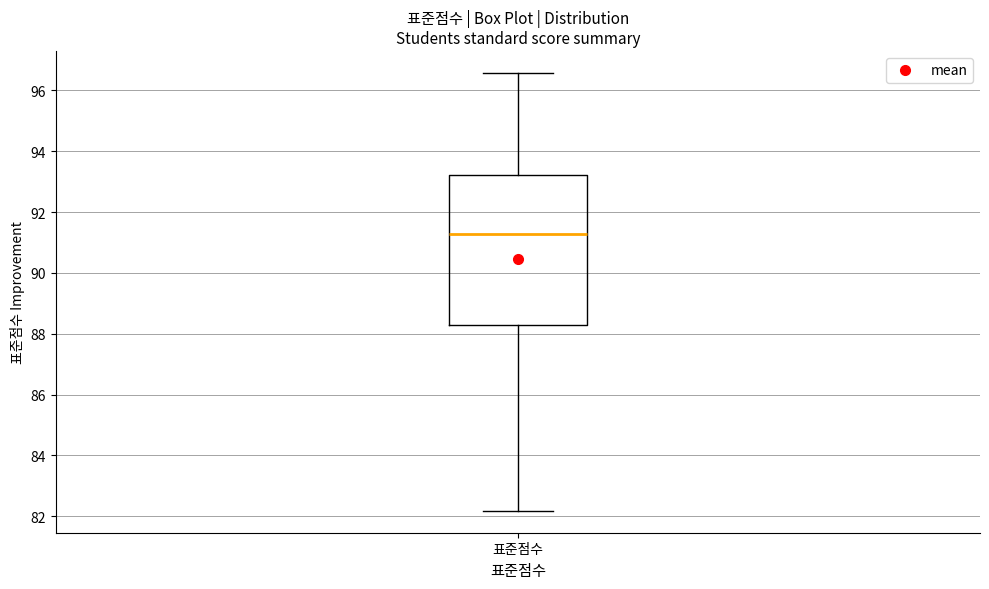

Transcribe this box plot: give where the median line is, the range the box spans, and where the two whiskers end, as read against the y-axis. The values are not printed on the chart, so give them approximately, as read against the axis.

median 91.2, box 88.4 to 93.2, whiskers 82.2 to 96.6